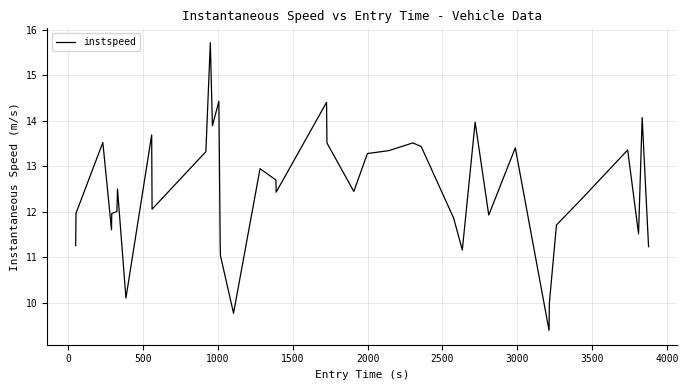

What is the difference between the maximum and minimum values?

6.3